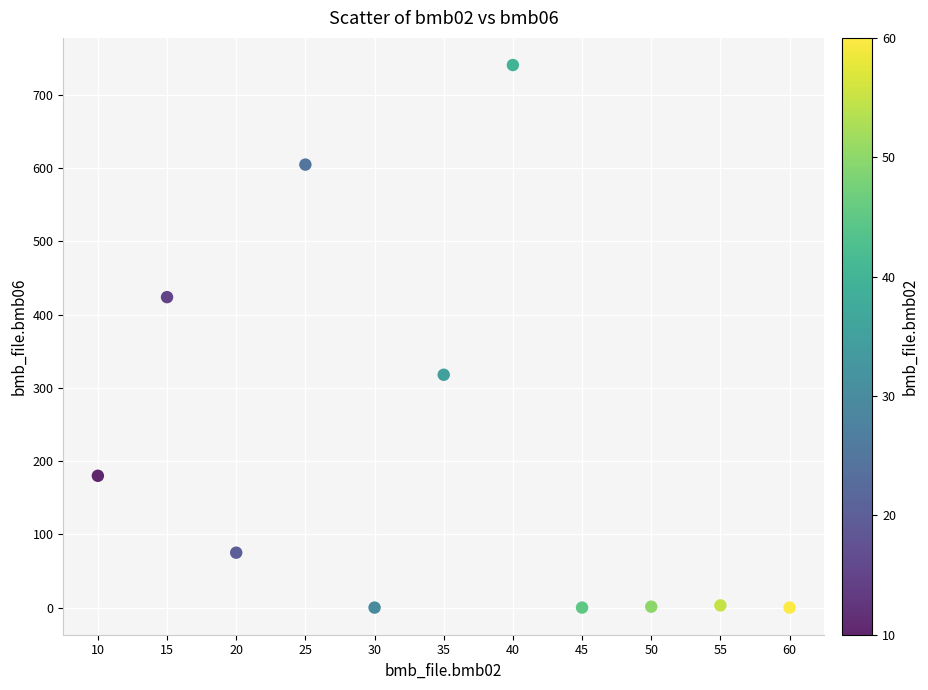

What is the range of X values (max minus min)?

50.0